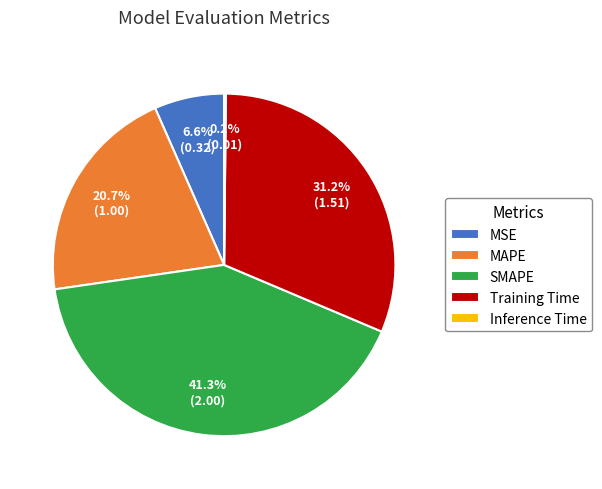

What is the total percentage of MAPE and SMAPE?

62.0%